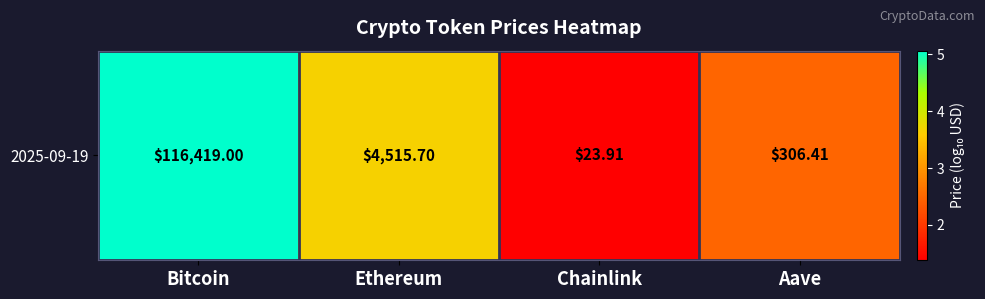

Rank the categories by value from highest to lowest.

Bitcoin, Ethereum, Aave, Chainlink